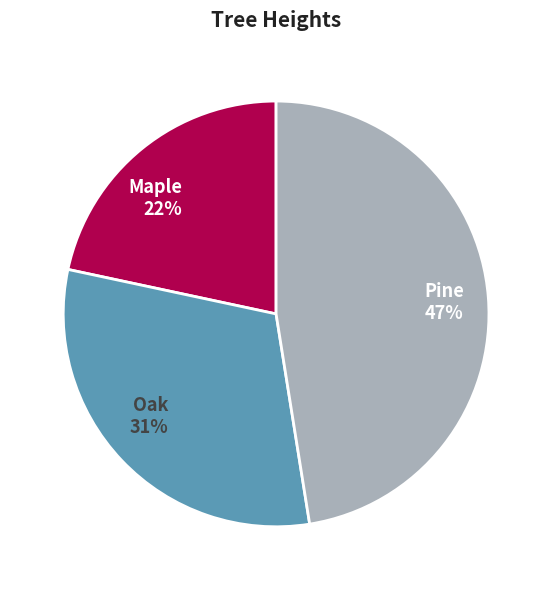

Combined, do Pine and Maple account for over 50%?

Yes